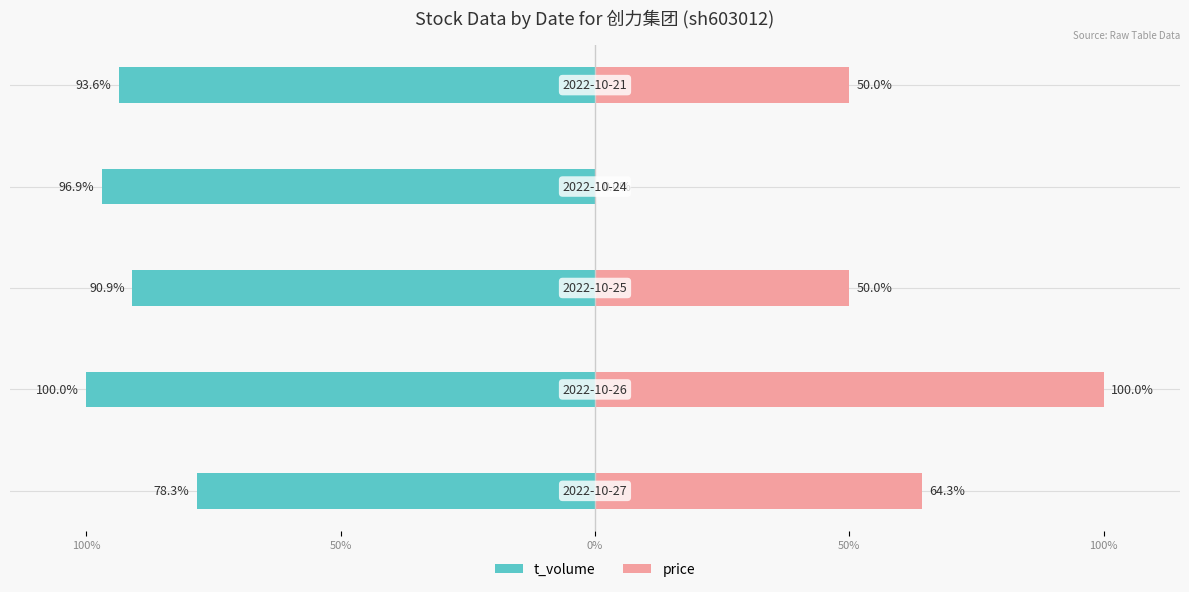

What is the difference between the maximum and minimum values in the t_volume series?

21.7